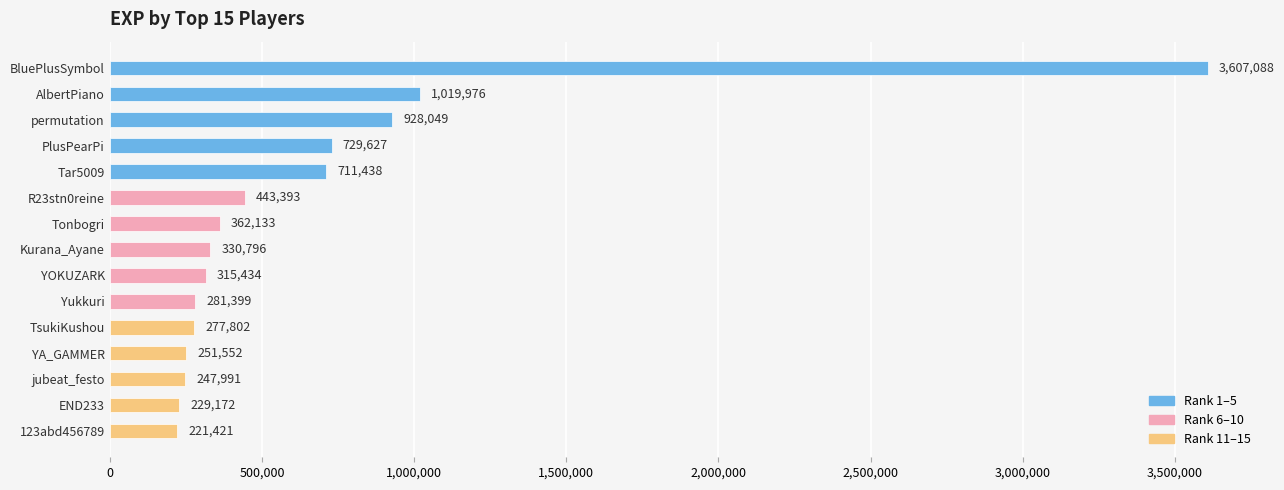

What is the change in value from AlbertPiano to Yukkuri?

-738577